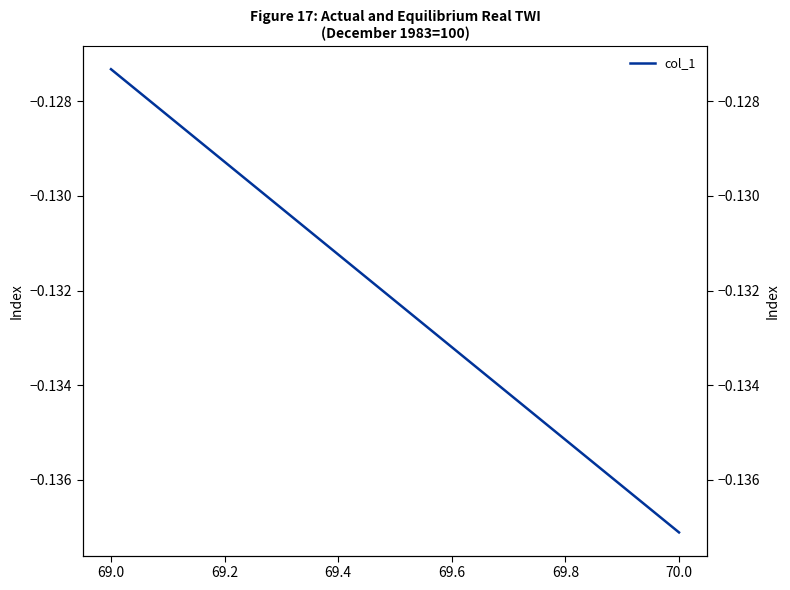

The chart shows a value of -0.1 at 70.0. True or false?

True